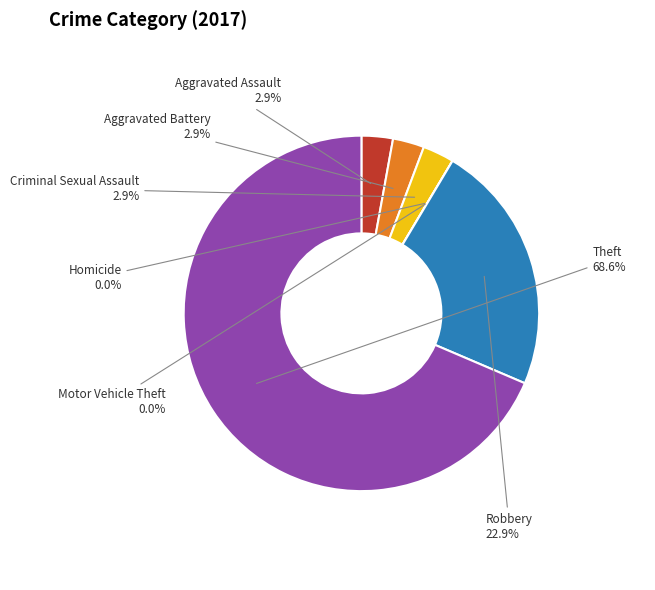

Combined, what portion of the pie is Homicide and Robbery?

22.9%